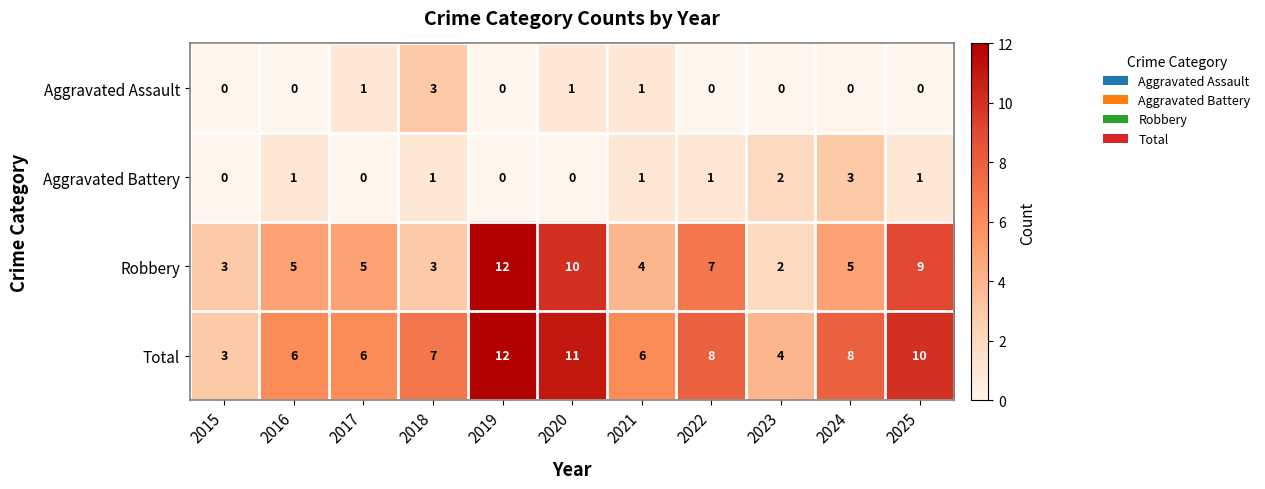

Rank the series at 2022 from highest to lowest value.

Total, Robbery, Aggravated Battery, Aggravated Assault